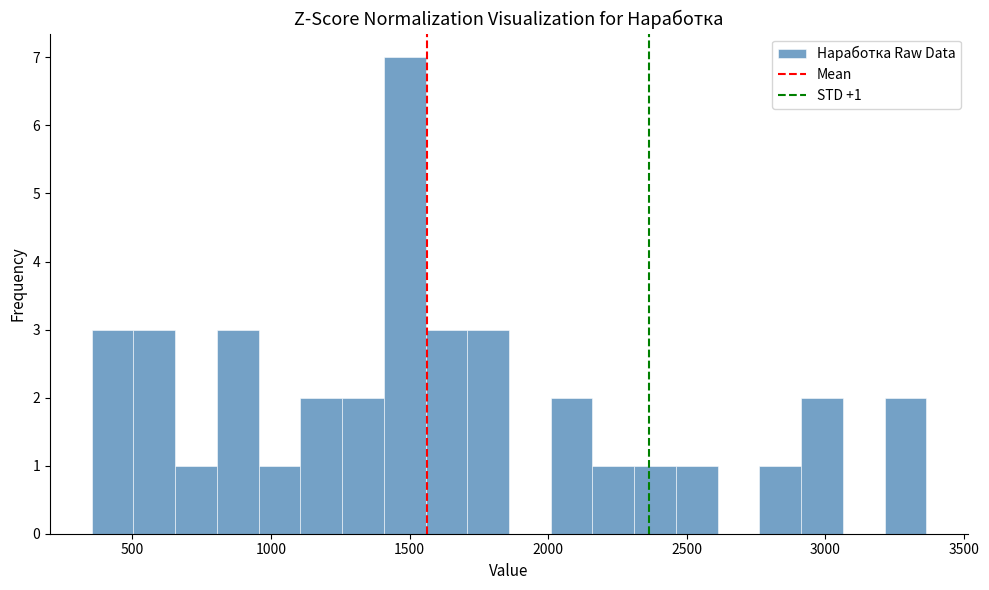

Around what value on the x-axis is the tallest bar? Give the approximate position of its centre, as read against the axis.

1500